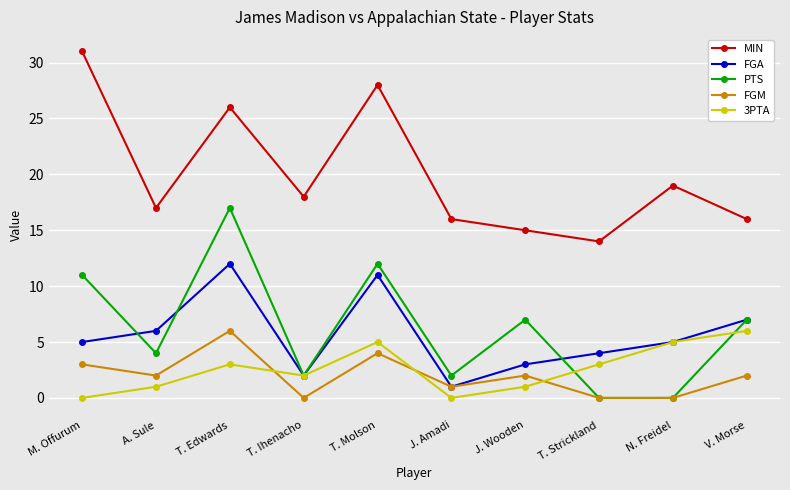

What is the label of the 7th point from the right?

T. Ihenacho